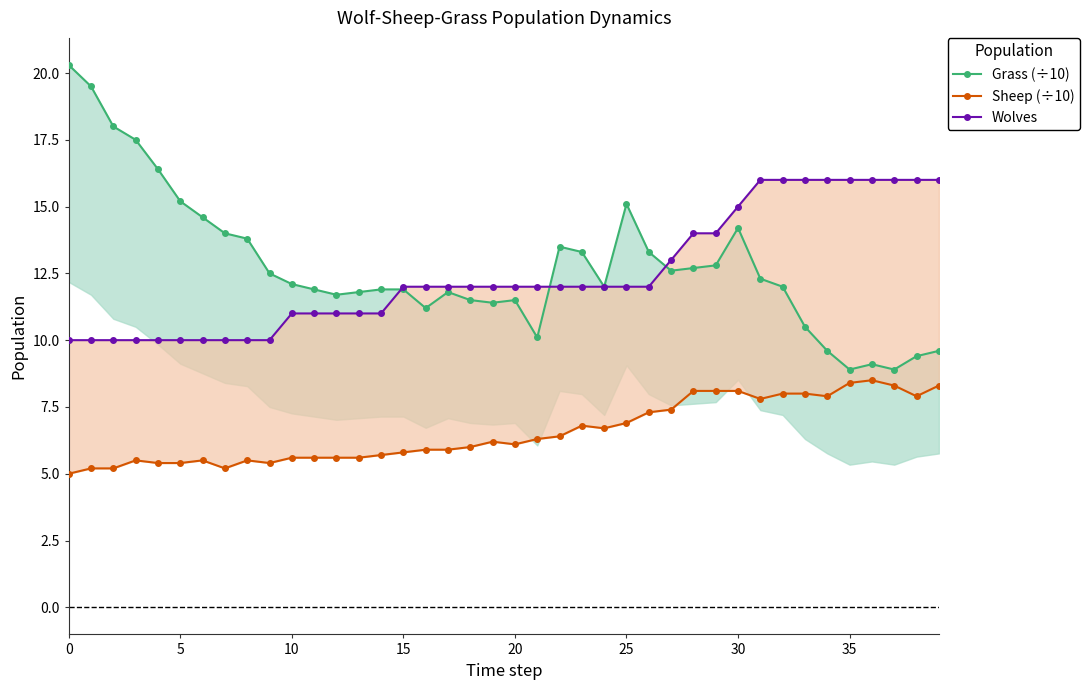

What is the difference between the second highest and minimum values in the Wolves series?

6.0